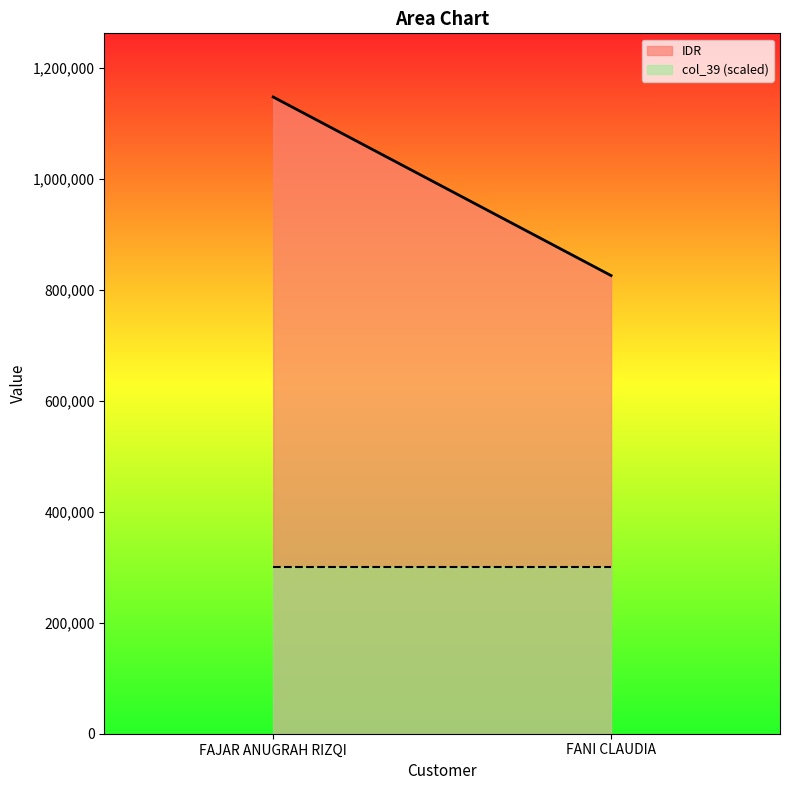

Reading right to left, list all the values displayed in this chart.

IDR: FANI CLAUDIA=825946	FAJAR ANUGRAH RIZQI=1147779
col_39: FANI CLAUDIA=1	FAJAR ANUGRAH RIZQI=1